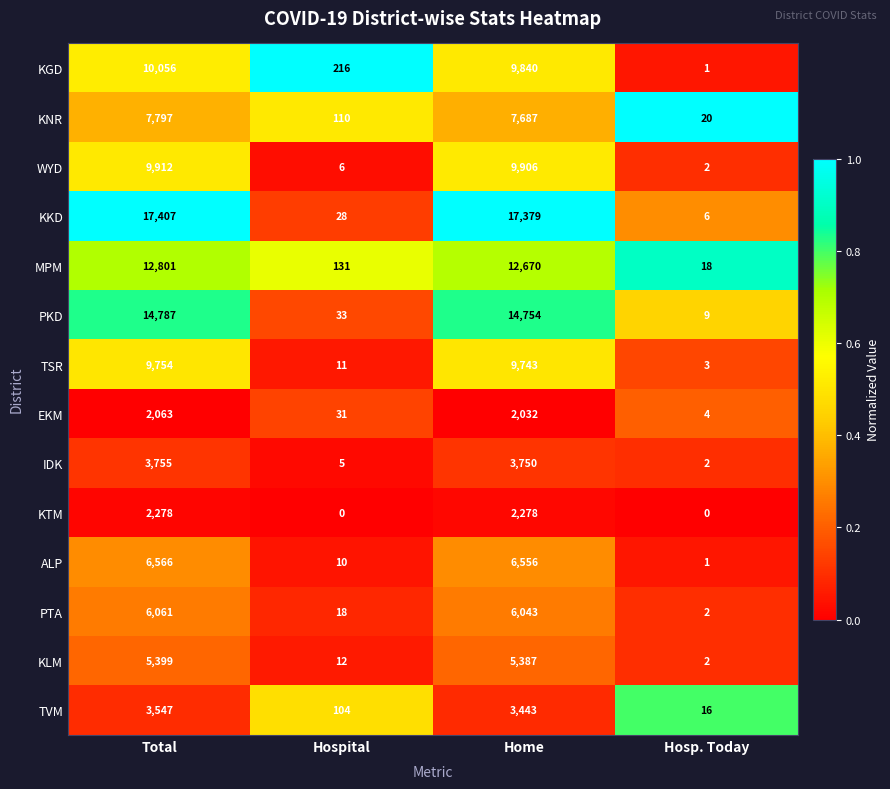

What is the total value across all series at Hospital?

715